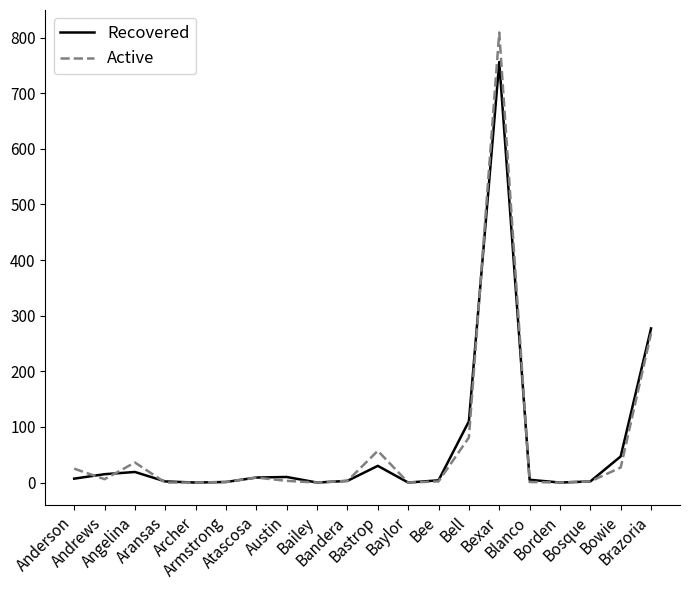

True or false: Active has a value of 25 at Anderson.

True